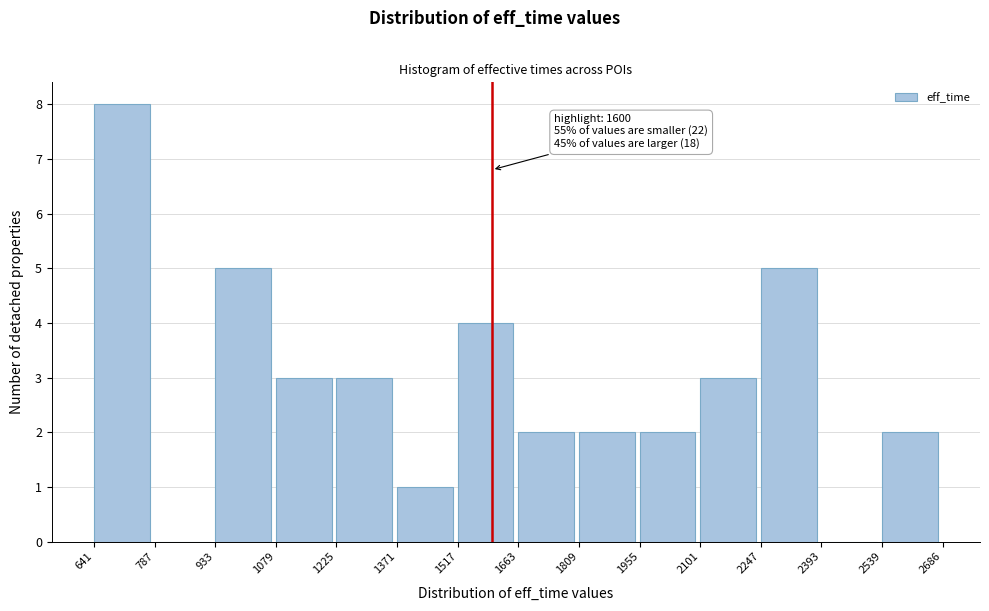

Over which range of the x-axis is the bar tallest?

641 to 787